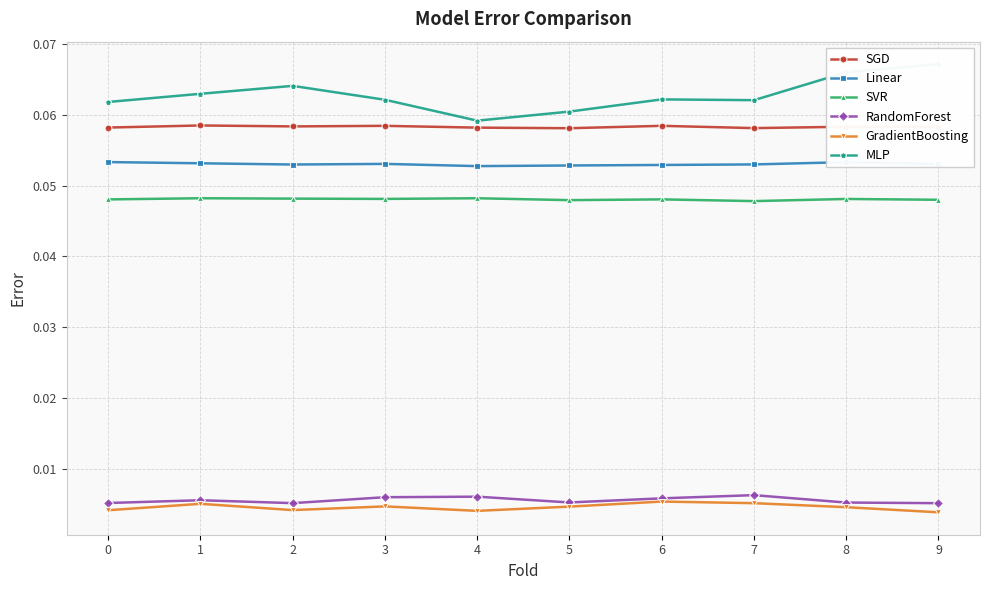

What is the maximum value for Linear?

0.1